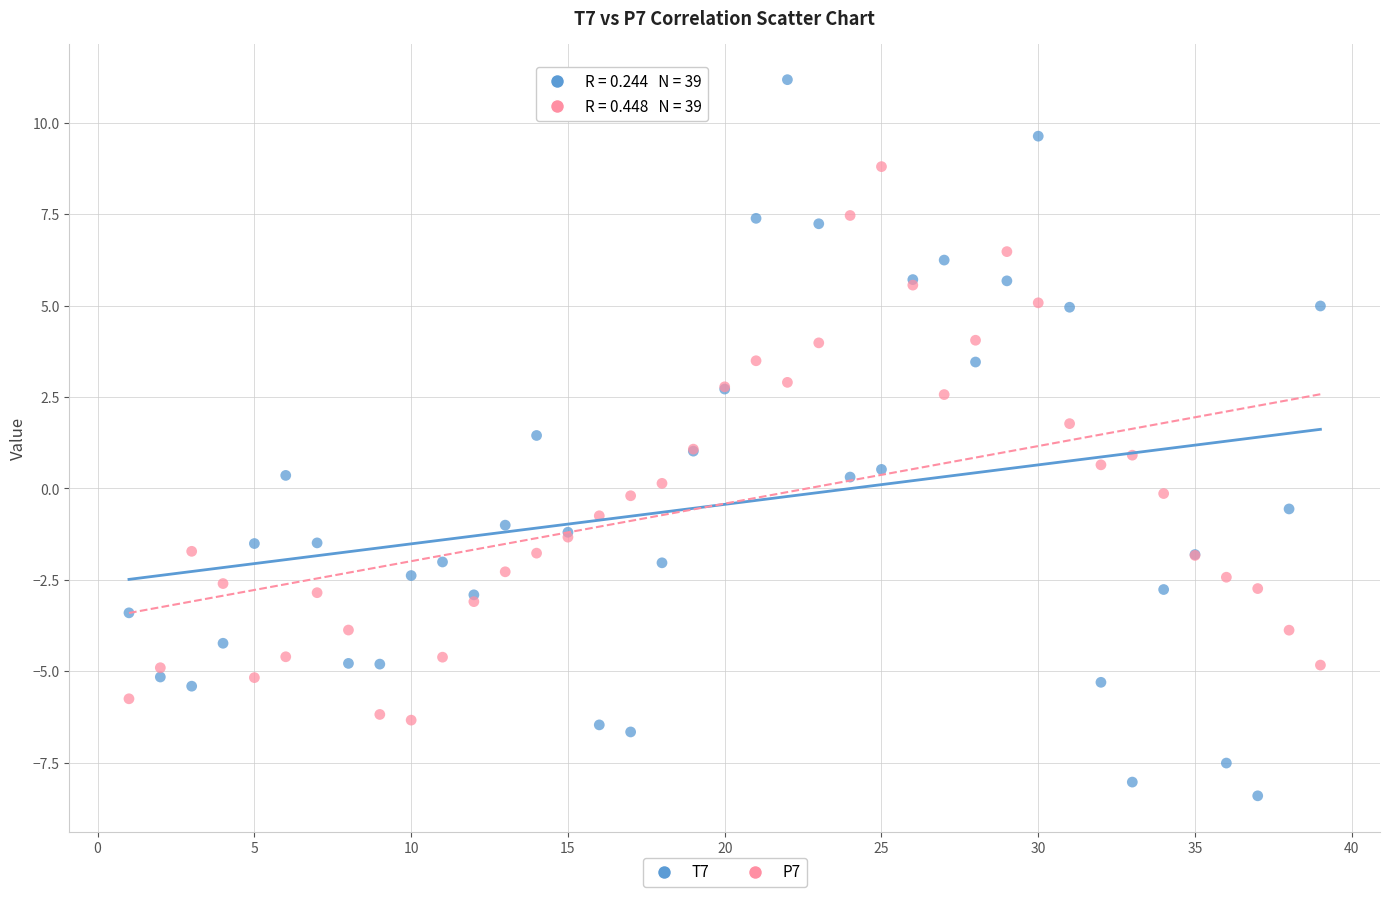

Which series reaches the maximum Y coordinate?

T7